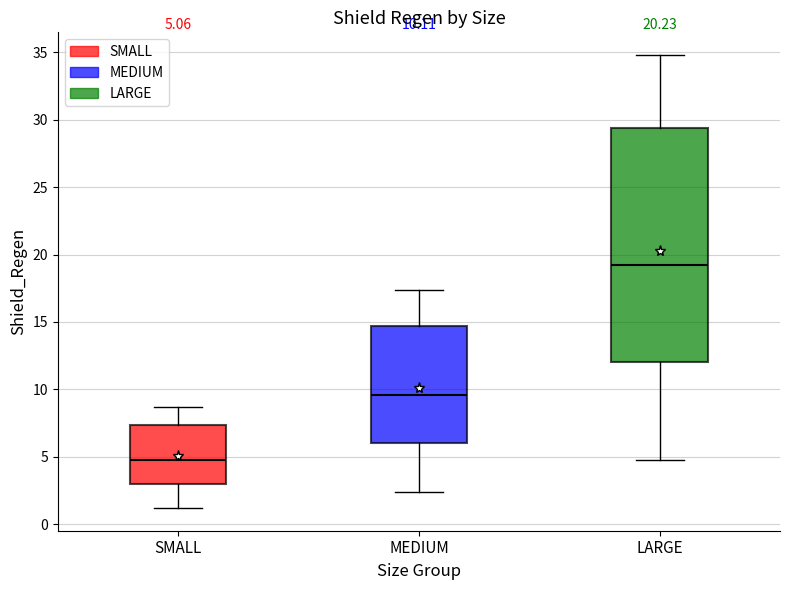

Which box has the highest median line?

LARGE